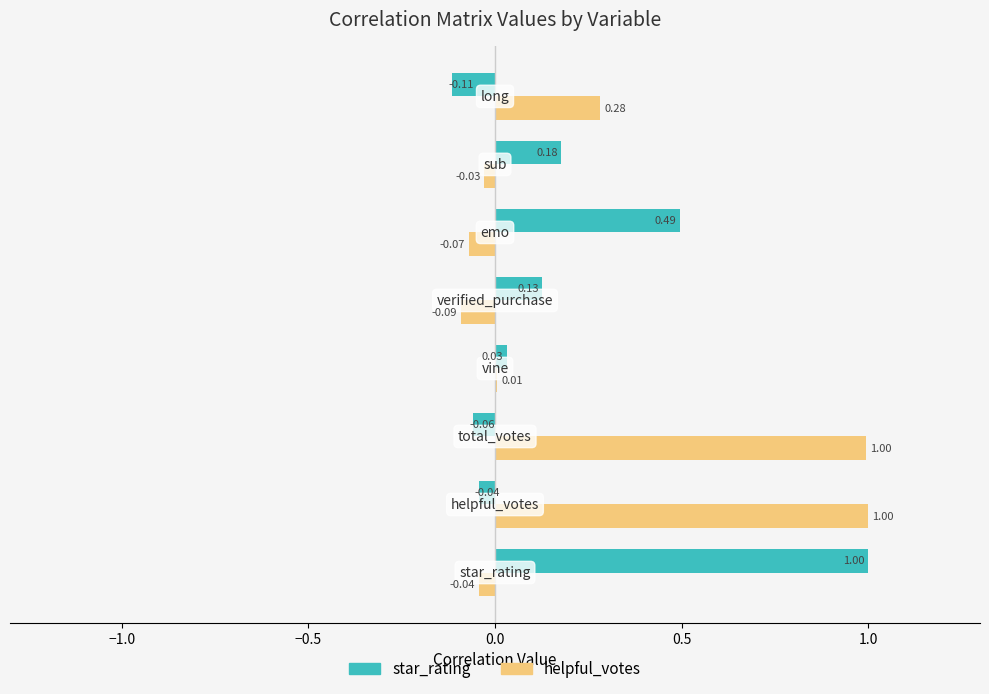

What is the sum of all star_rating values?

1.6